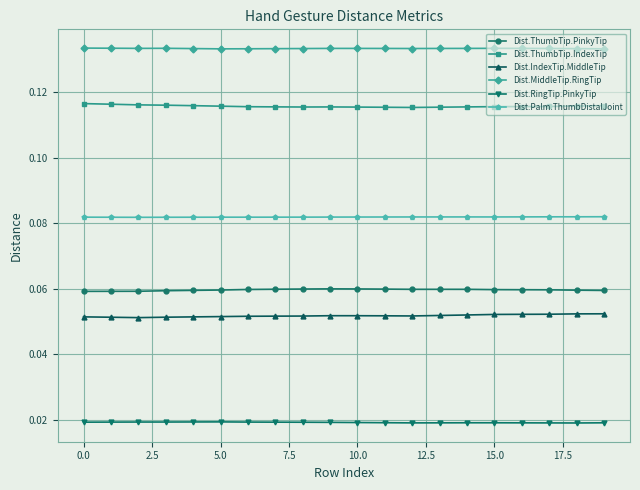

List the series in order of their peak value, highest first.

Dist.MiddleTip.RingTip, Dist.ThumbTip.IndexTip, Dist.Palm.ThumbDistalJoint, Dist.ThumbTip.PinkyTip, Dist.IndexTip.MiddleTip, Dist.RingTip.PinkyTip